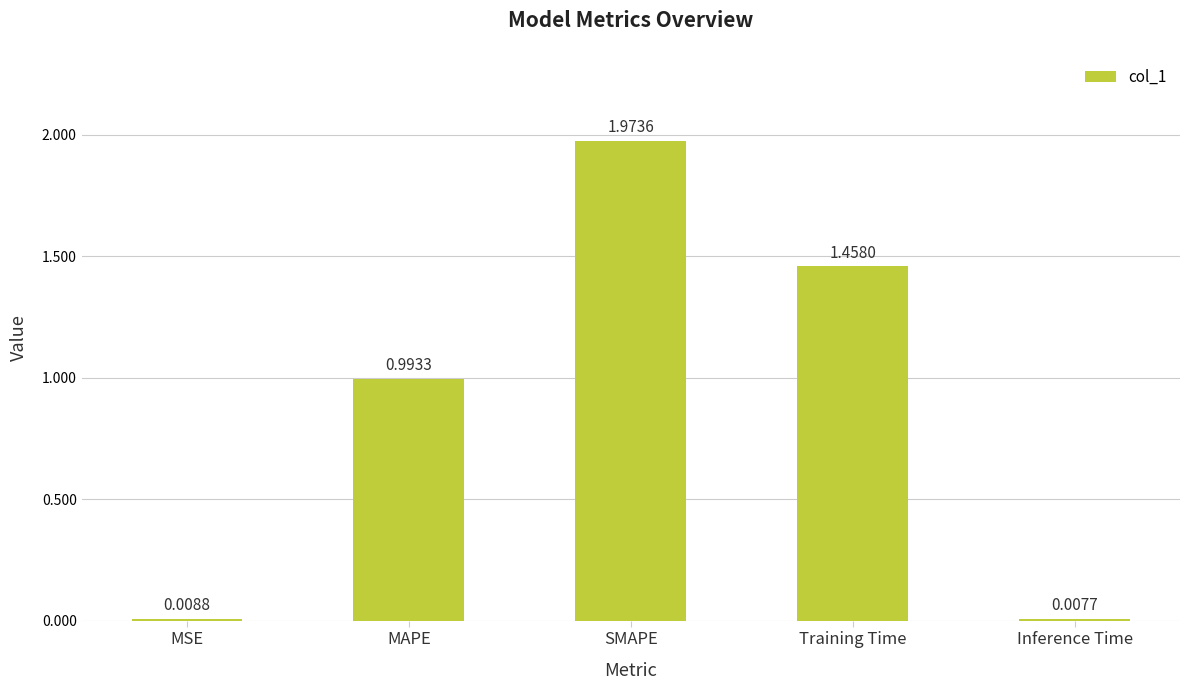

How many bars are there in total?

5